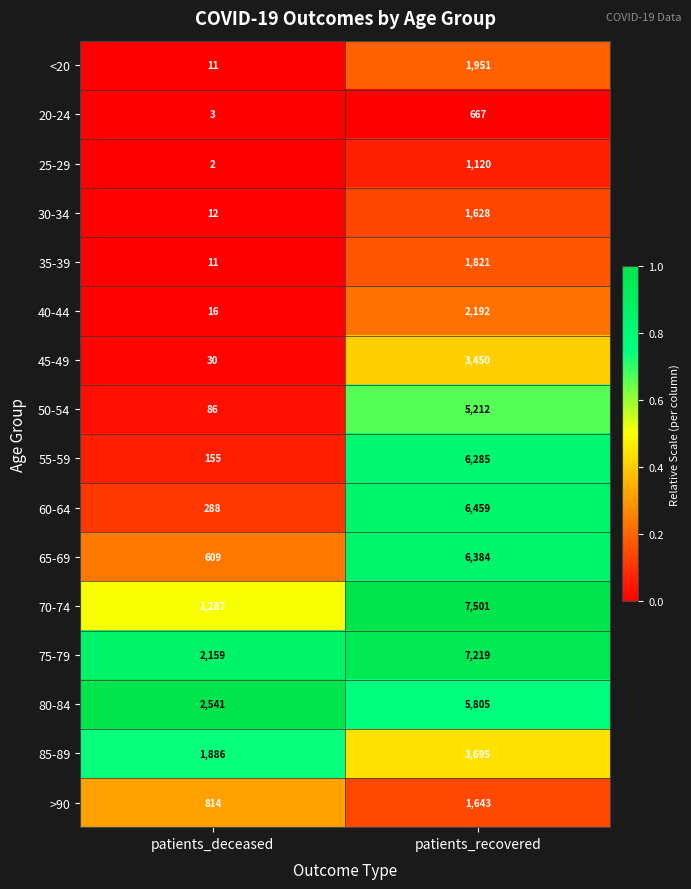

What is the difference between the 65-69 values at patients_recovered and patients_deceased?

5775